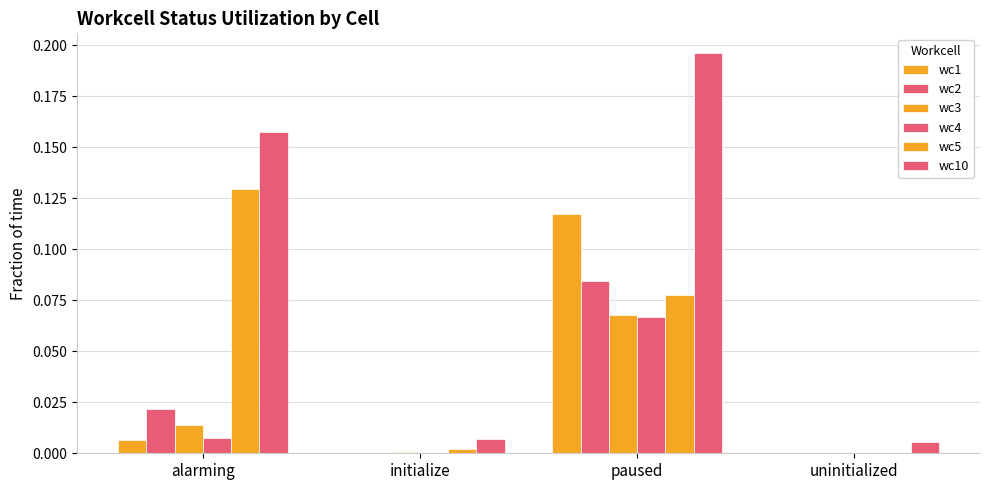

Count the number of categories in the chart.

4